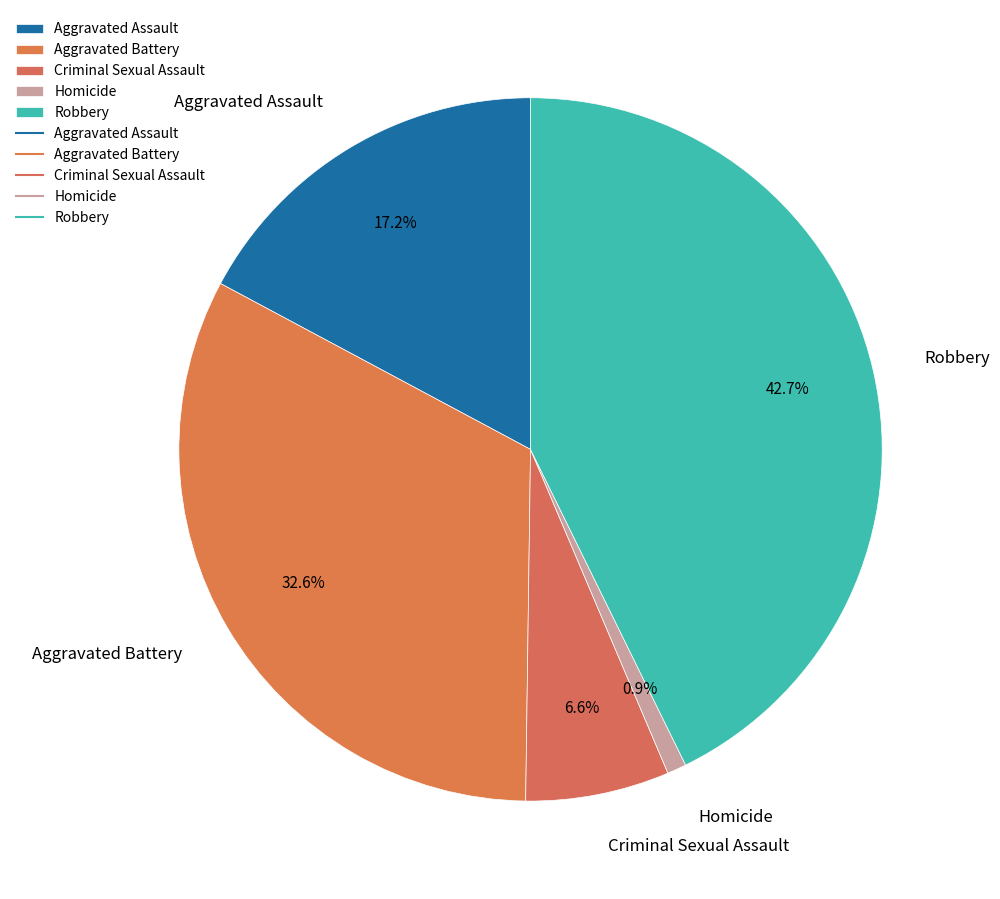

Which has a higher value, Aggravated Battery or Aggravated Assault?

Aggravated Battery